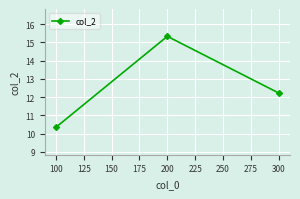

At which category does the chart reach its peak across all series?

200